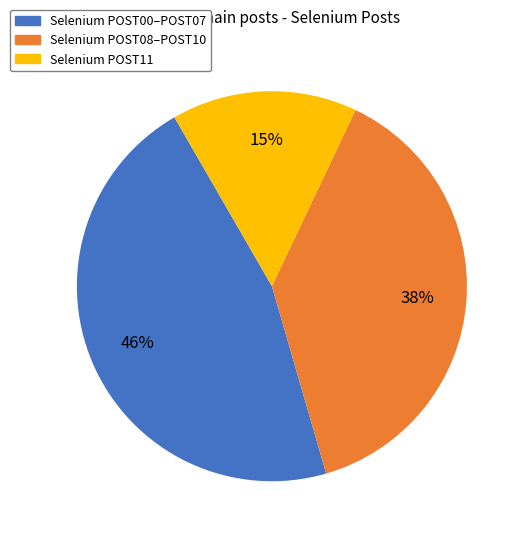

True or false: Selenium POST00–POST07 accounts for 46% of the total.

True